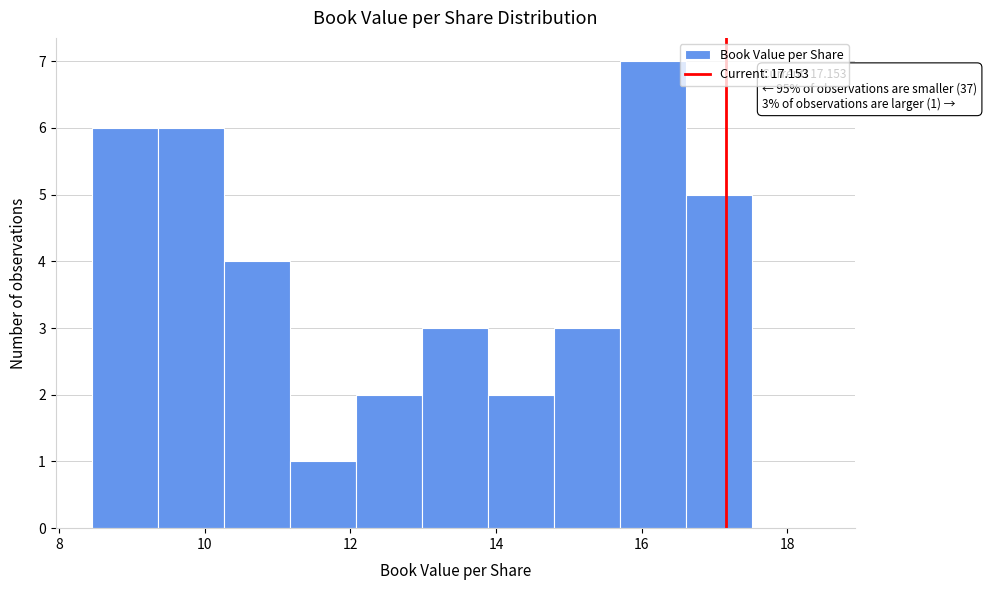

Over which range of the x-axis is the bar tallest?

15.8 to 16.6